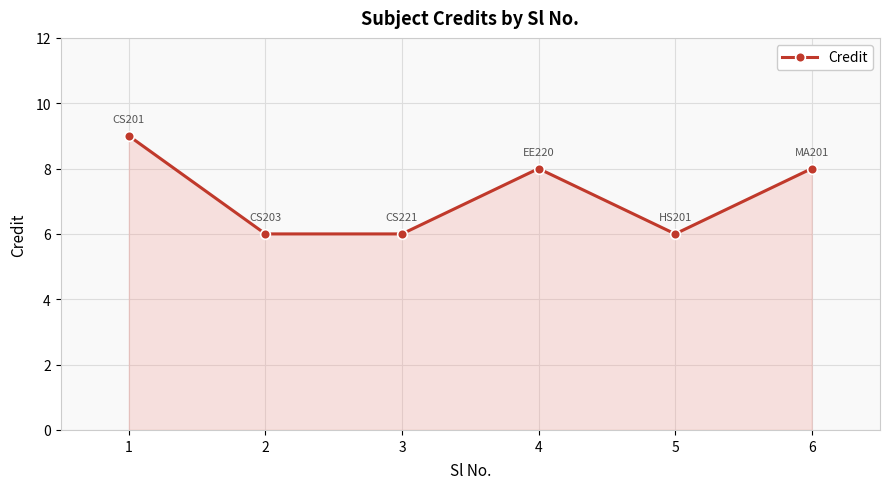

What is the sum of the values at 4 and 1?

17